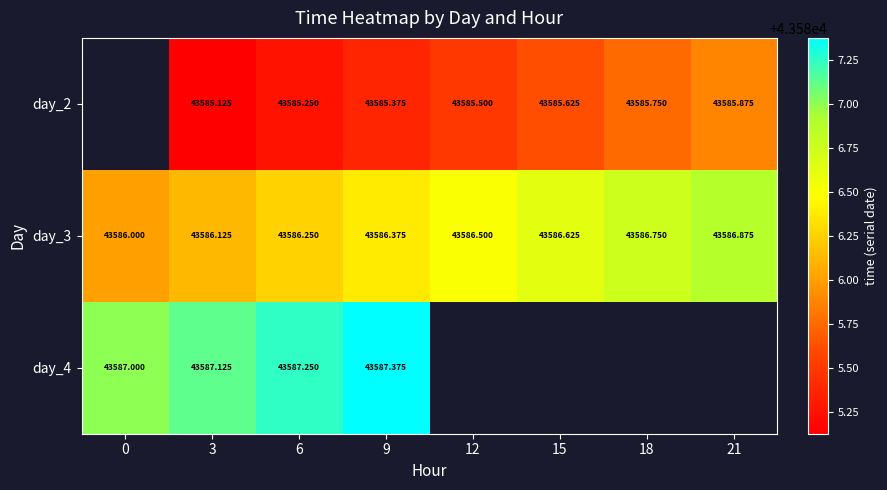

What is the lowest value of the day_3 series?

43586.0